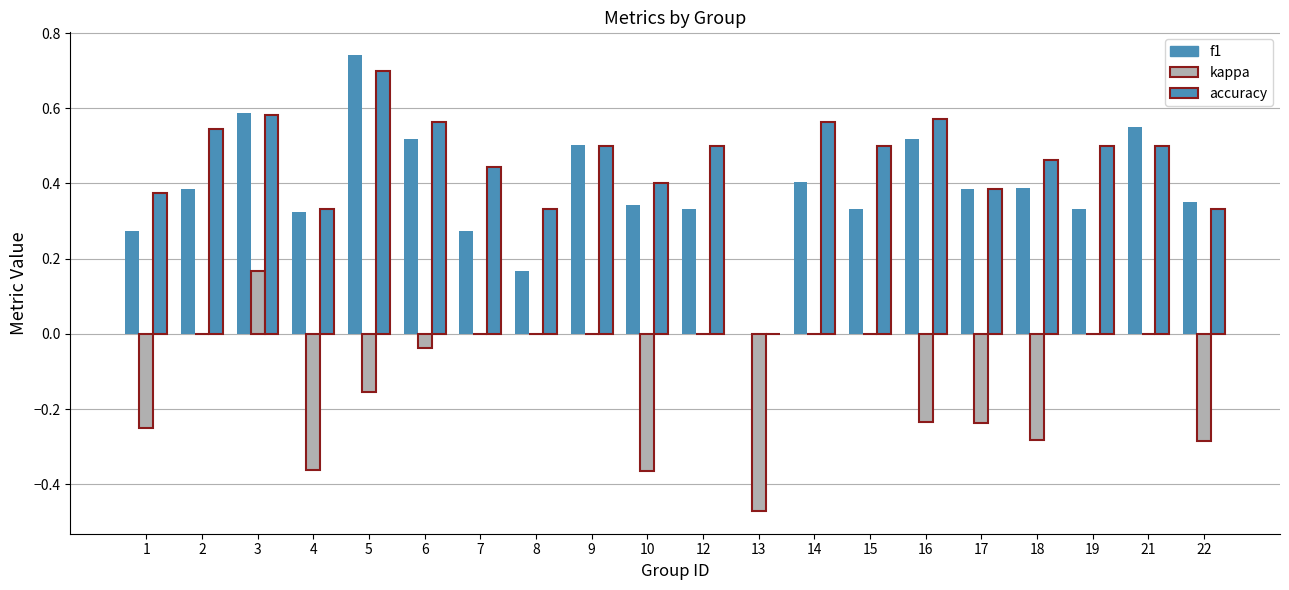

The value of kappa at 8 is 0.0. True or false?

True